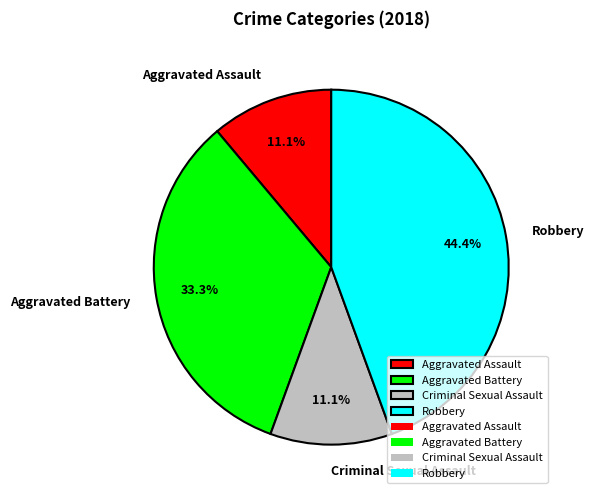

To the nearest percent, what portion does Aggravated Battery represent?

33%